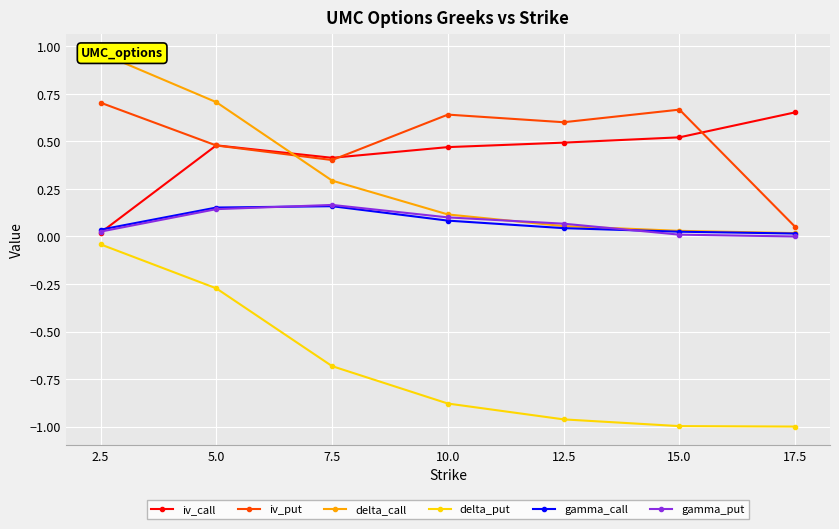

How many gamma_call values are between 0 and 1?

7